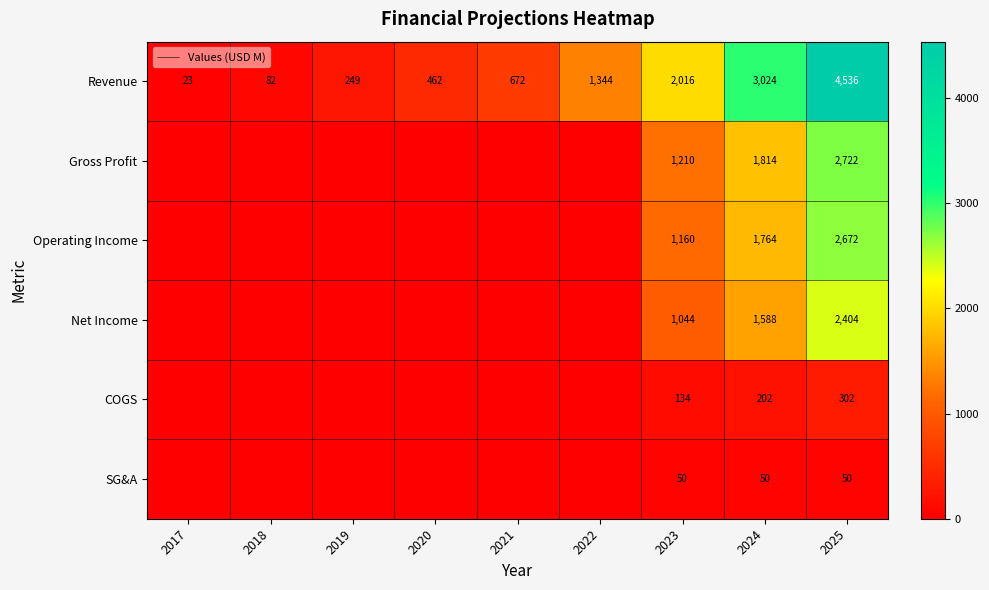

Between 2019 and 2023, which is larger?

2023